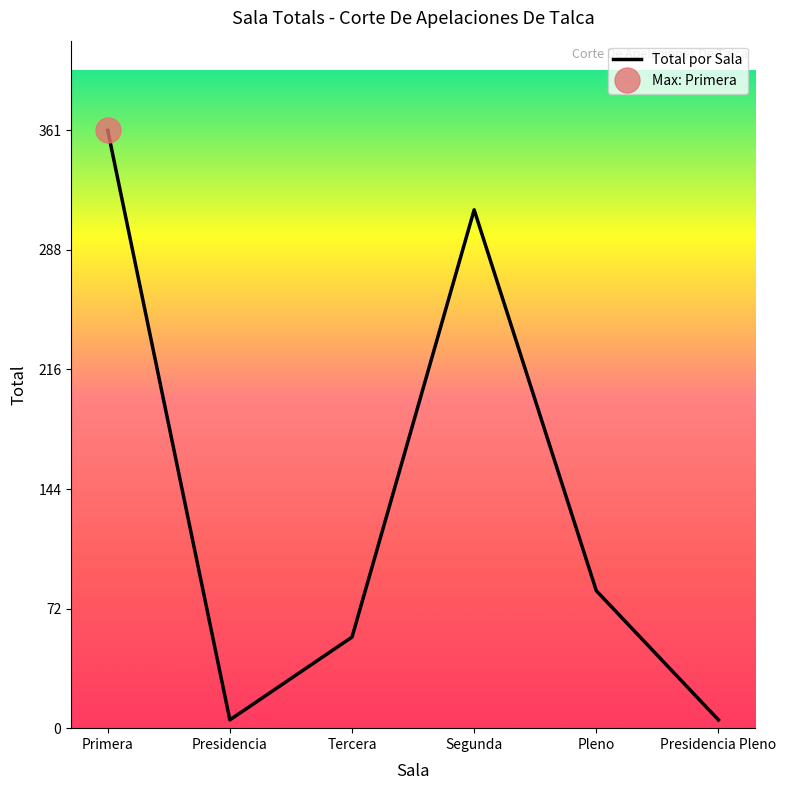

What is the label of the 1st point from the left?

Primera